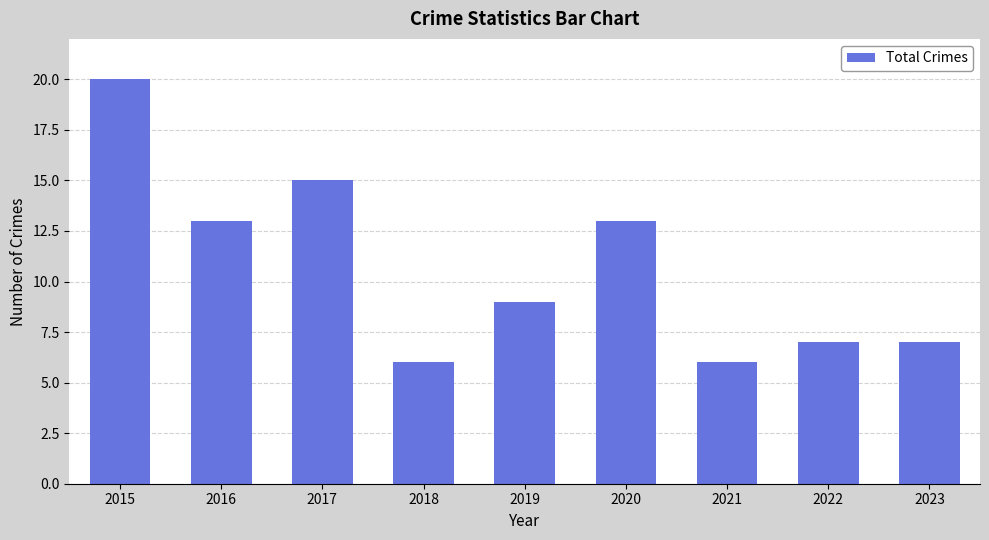

The value at 2021 is 6. True or false?

True